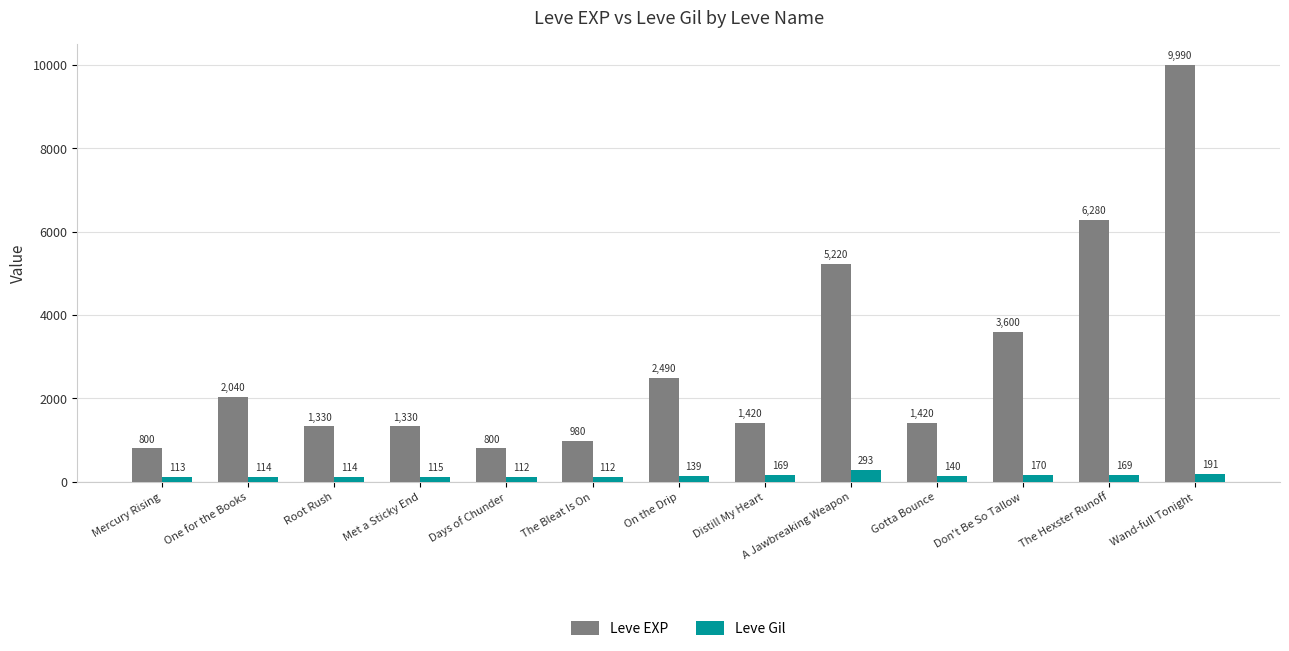

Is it true that Leve EXP equals 1420 at Gotta Bounce?

True